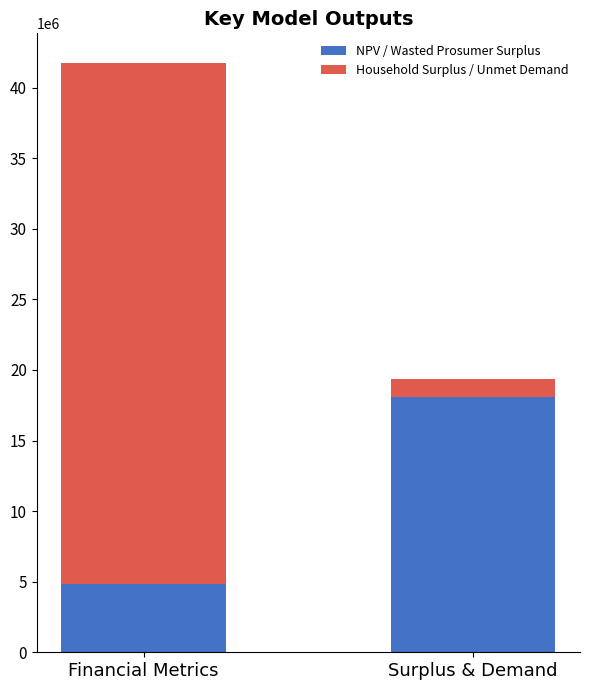

What is the highest value of the NPV / Wasted Prosumer Surplus series?

18093321.8